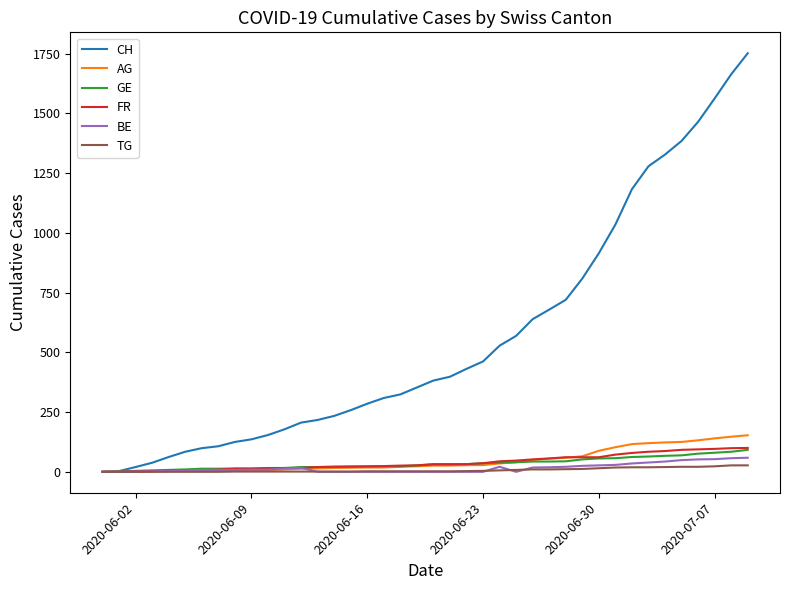

What is the greatest value displayed?

1752